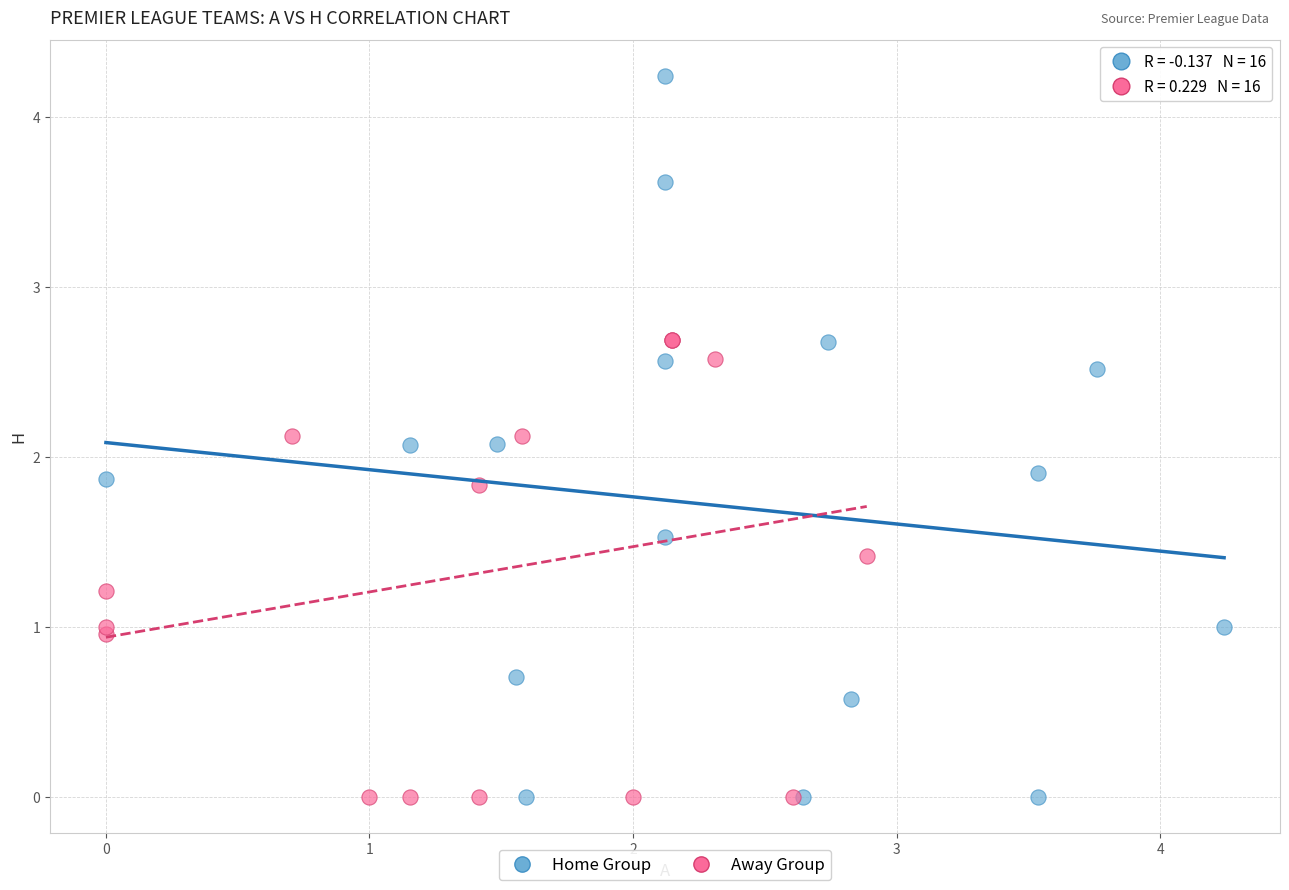

Which series has the widest spread of Y values?

Home Group